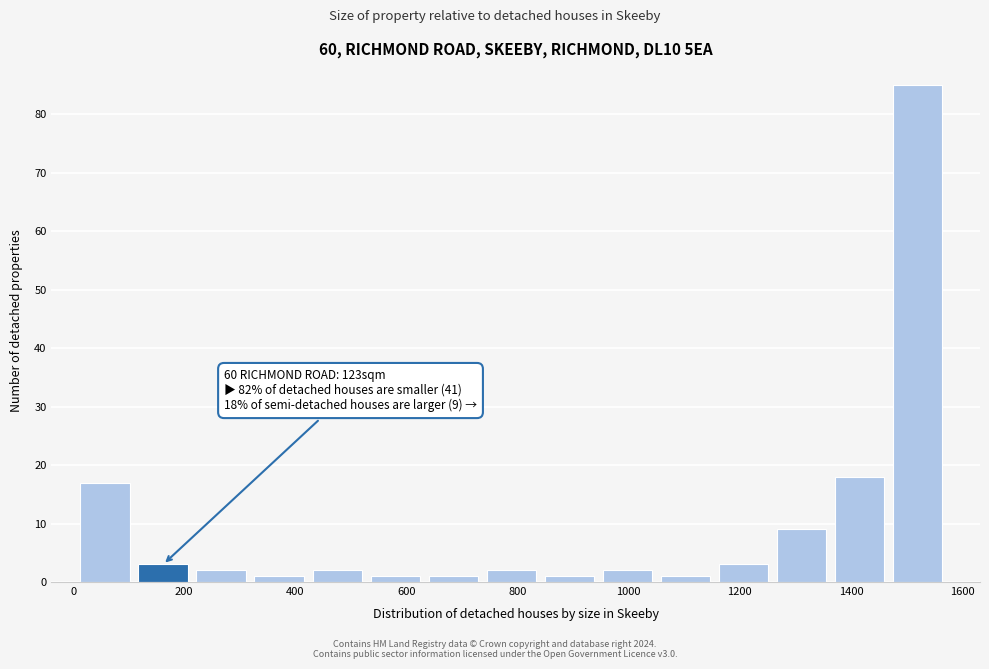

Which range on the x-axis has the tallest bar?

1480 to 1580